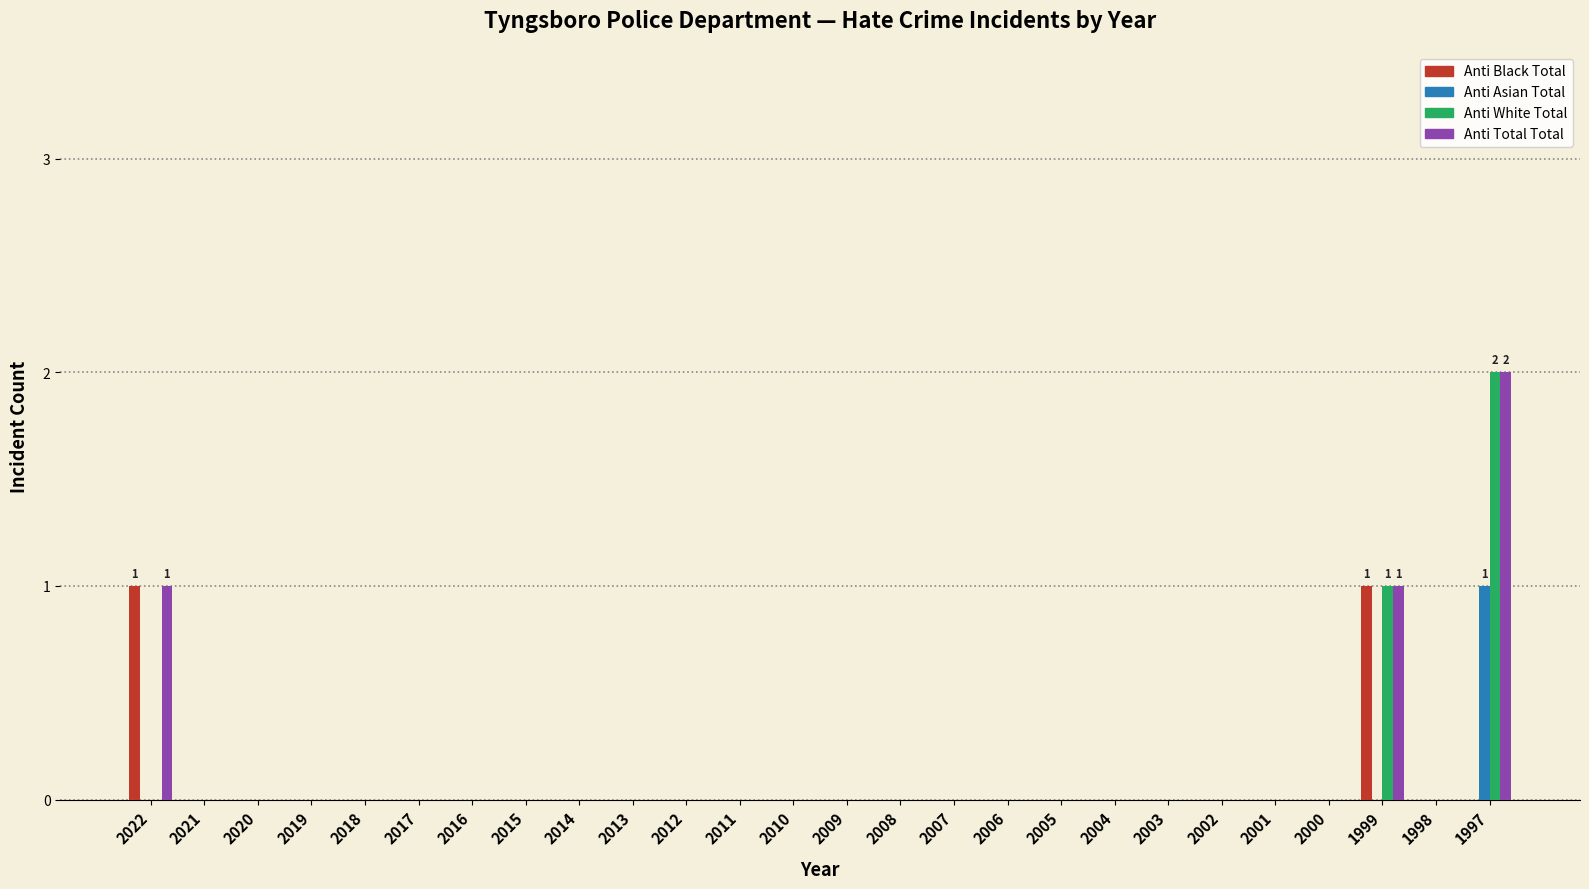

What is the total value across all series at 1999?

3